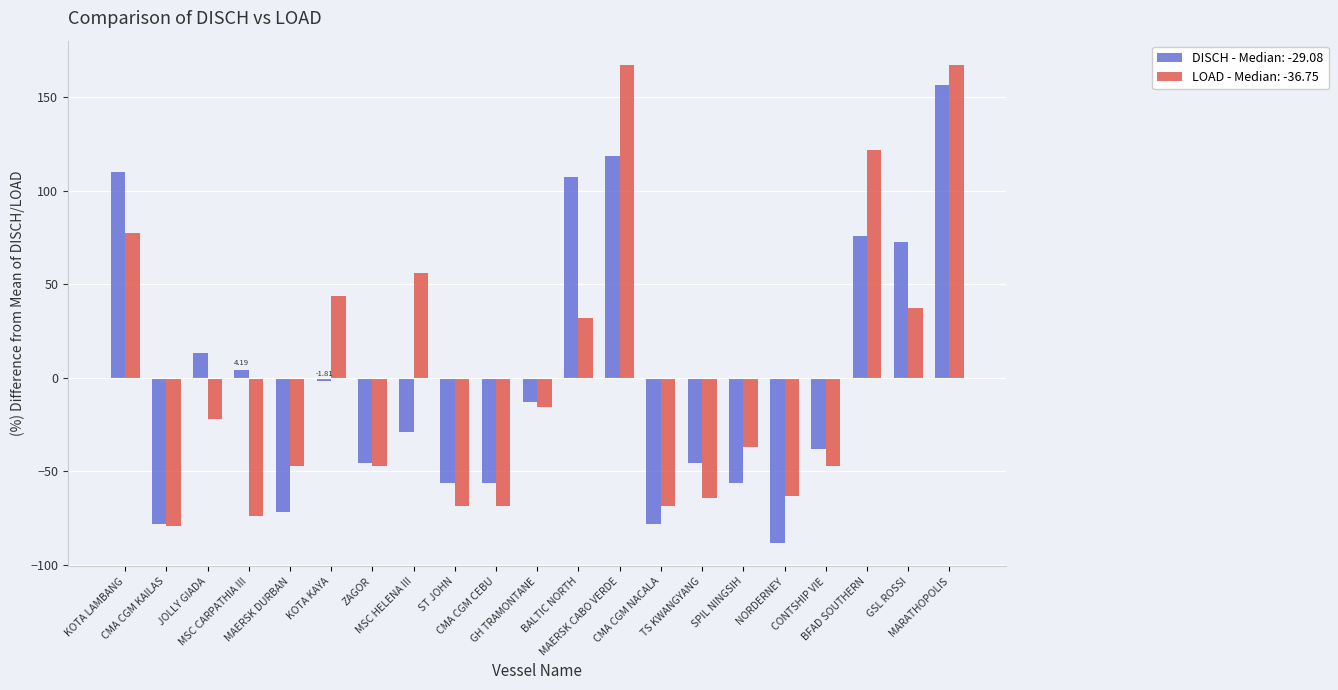

What is the total value across all series at CMA CGM KAILAS?

-157.1